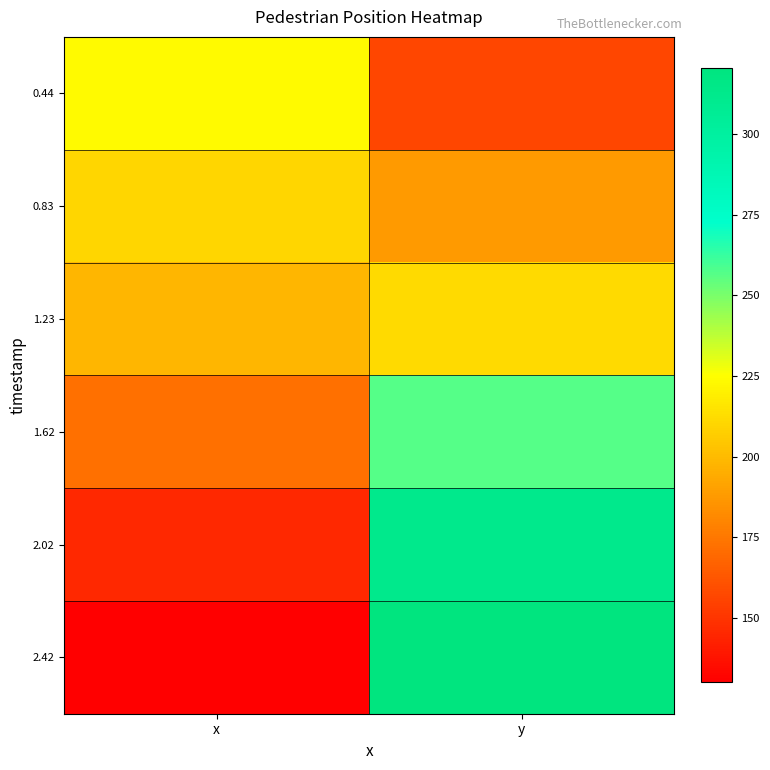

Reading left to right, transcribe all the data shown in this chart.

0.44: x=223.7	y=156.0
0.83: x=209.8	y=187.7
1.23: x=198.3	y=211.6
1.62: x=171.7	y=257.1
2.02: x=145.4	y=312.2
2.42: x=130.0	y=320.5